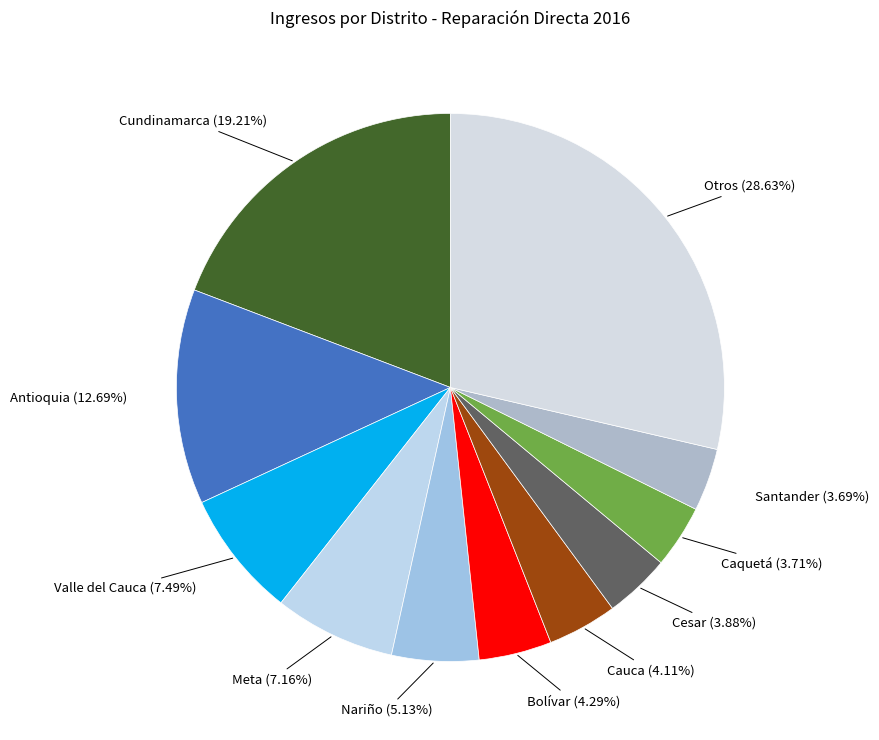

Does Bolívar represent more than half of the total?

No